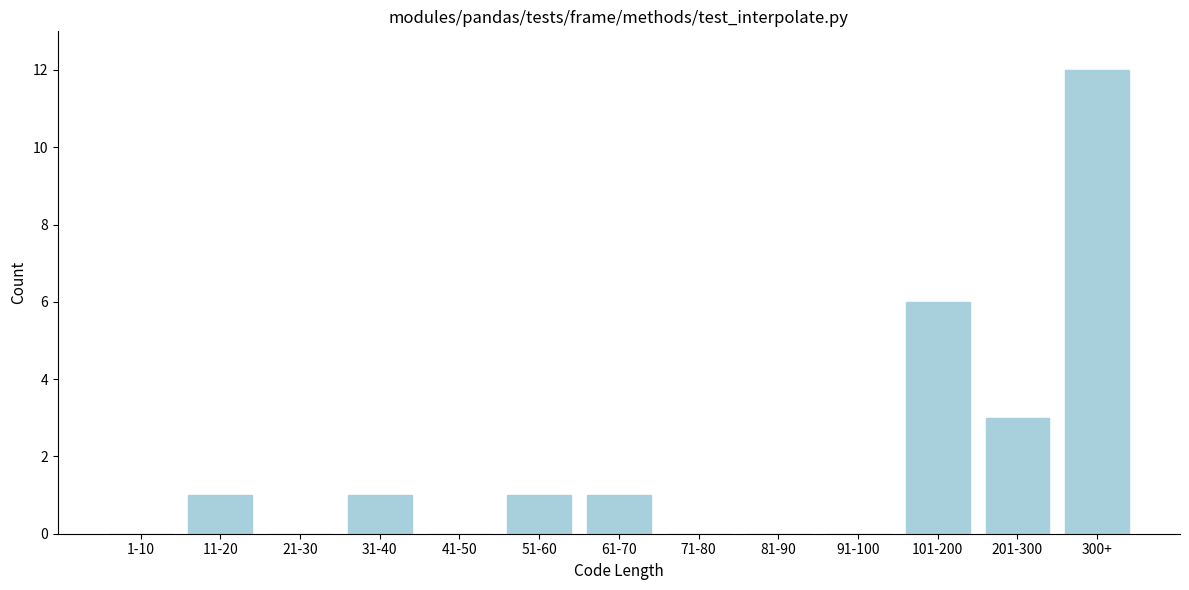

Reading left to right, extract all data points from this chart.

1-10=0	11-20=1	21-30=0	31-40=1	41-50=0	51-60=1	61-70=1	71-80=0	81-90=0	91-100=0	101-200=6	201-300=3	300+=12